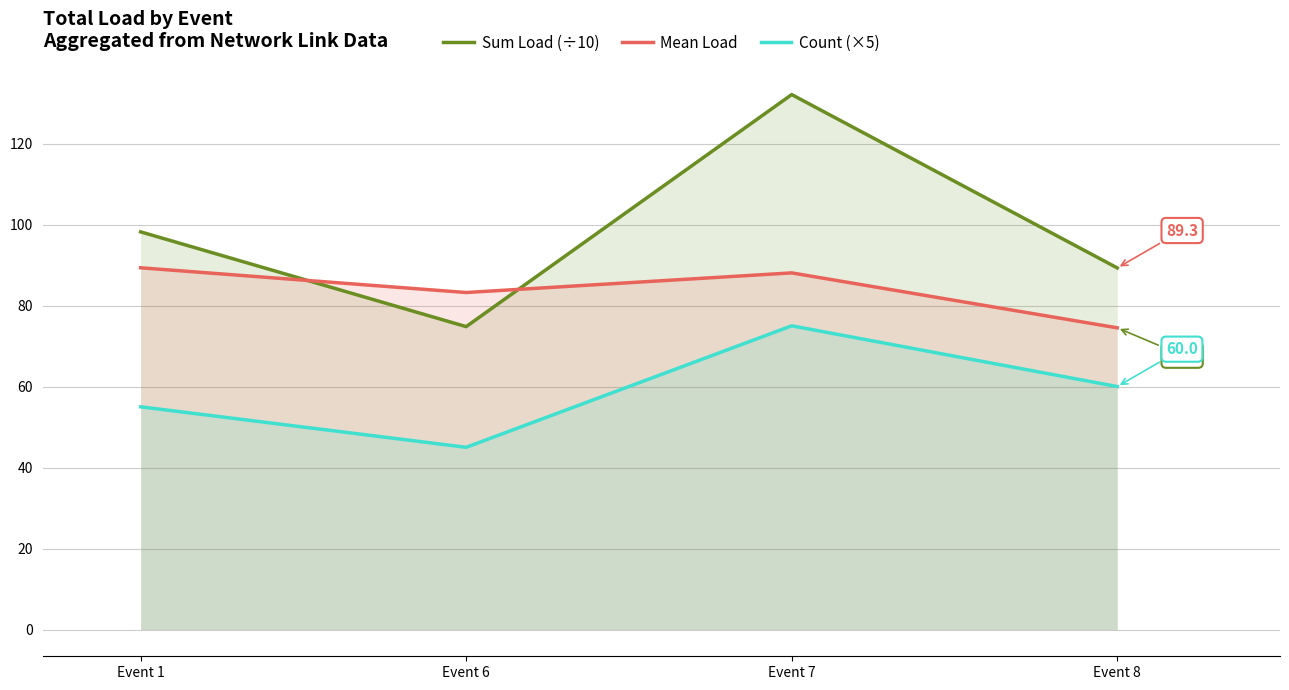

True or false: Count (×5) and Sum Load (÷10) intersect in this chart.

False